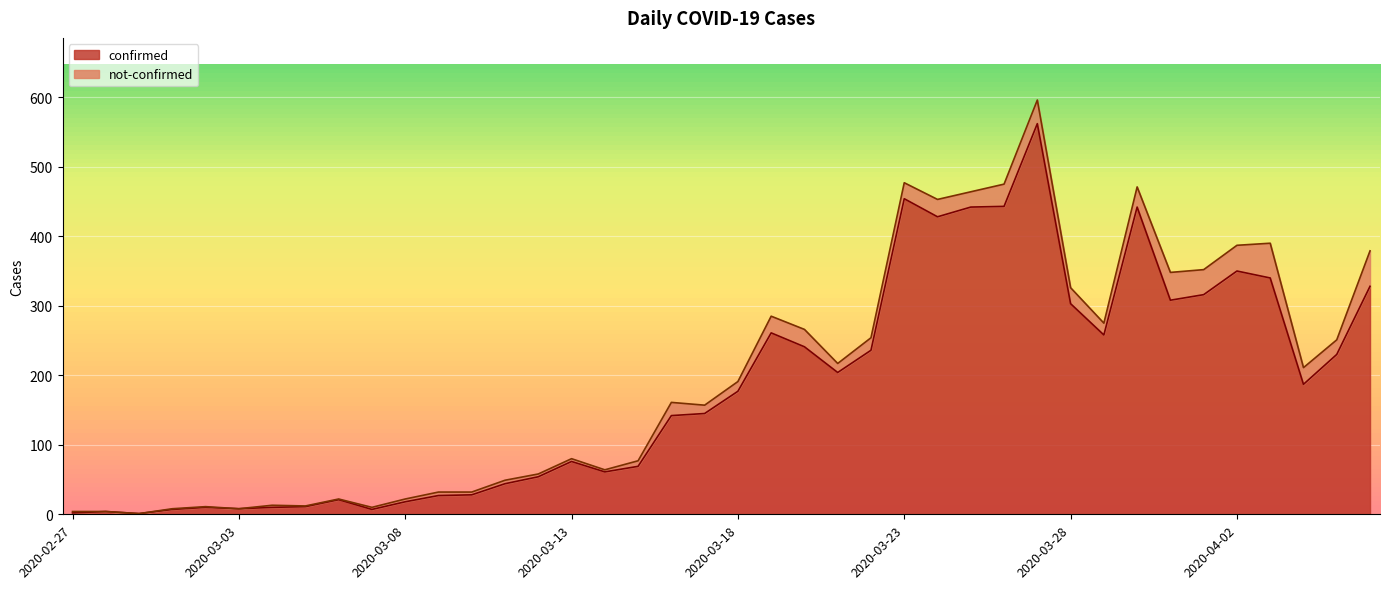

What is the value of the 13th point from the left?

28